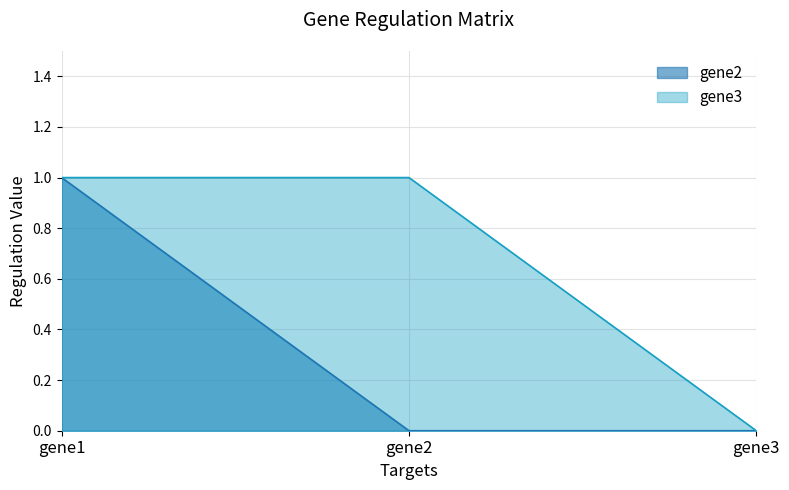

Is the value of gene2 at gene2 greater than the value of gene3 at gene1?

No